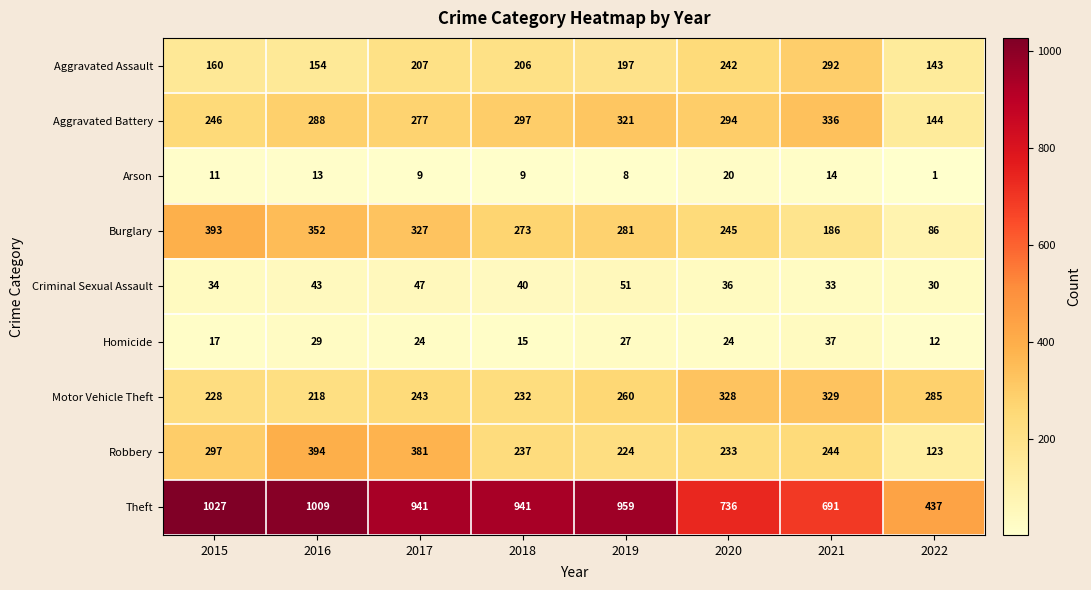

Is it true that Aggravated Assault equals 143 at 2022?

True